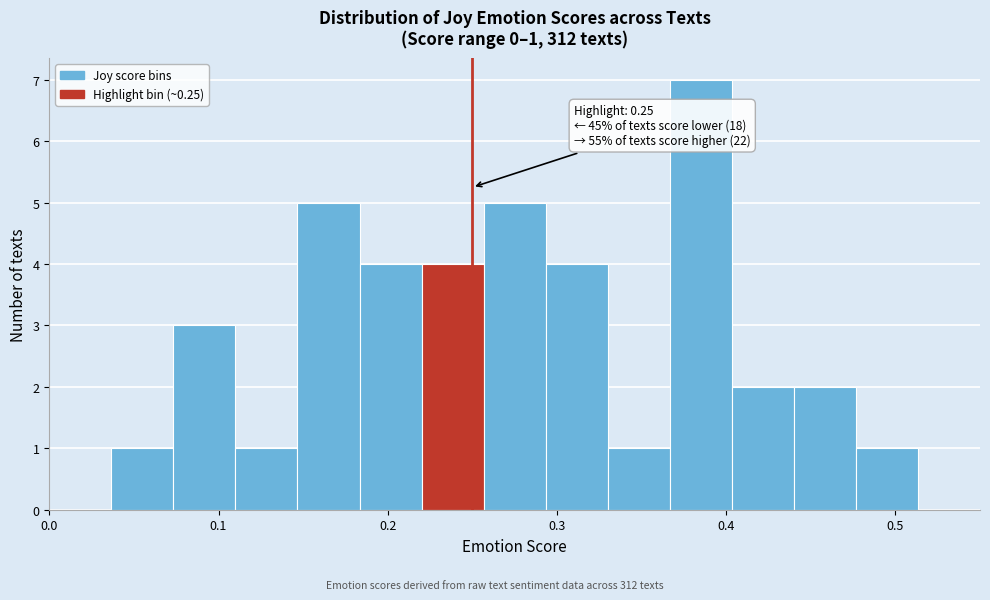

Read against the x-axis, roughly where is the centre of the tallest bar?

0.39